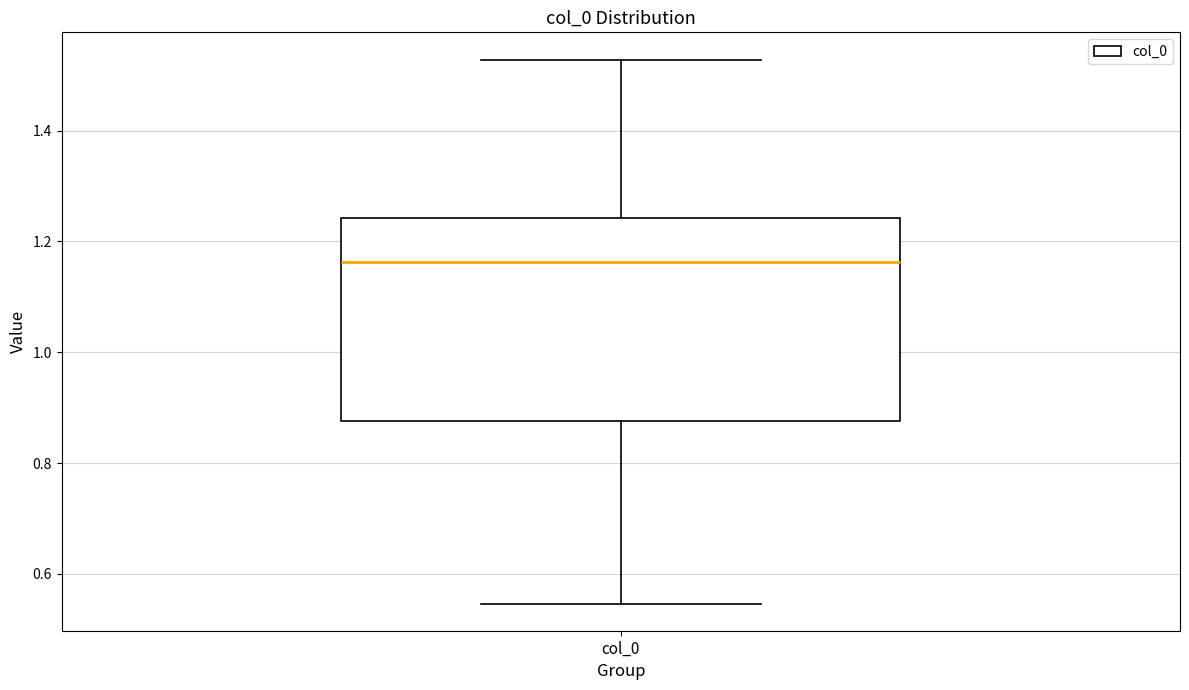

Read this box plot against the y-axis: the position of the median line, the range covered by the box, and the ends of both whiskers. The values are not printed on the chart, so give them approximately, as read against the axis.

median 1.16, box 0.88 to 1.24, whiskers 0.54 to 1.52